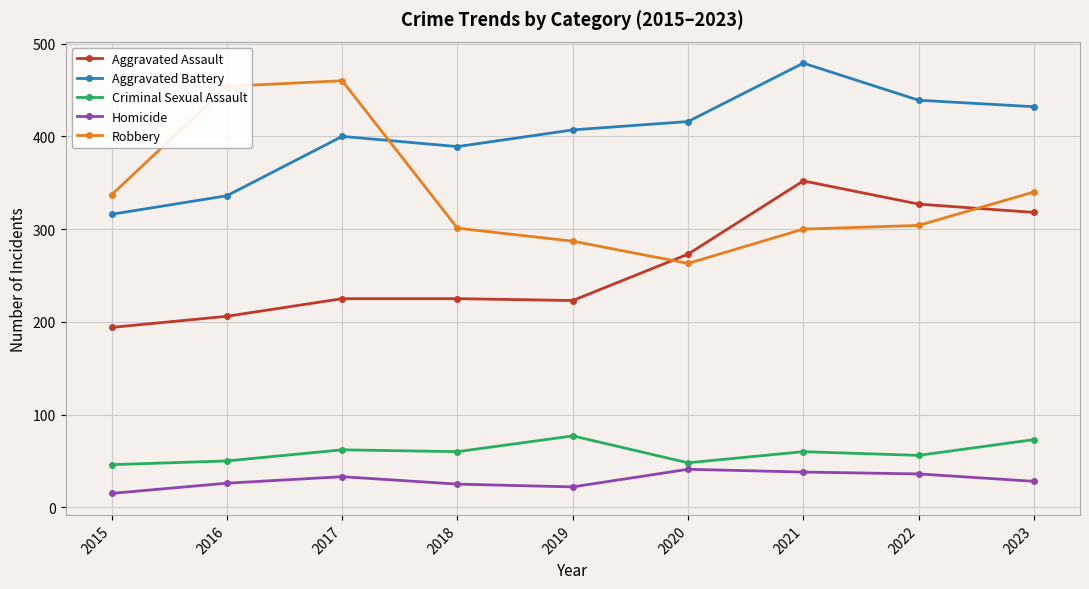

What is the difference between the highest and lowest values at 2020?

375